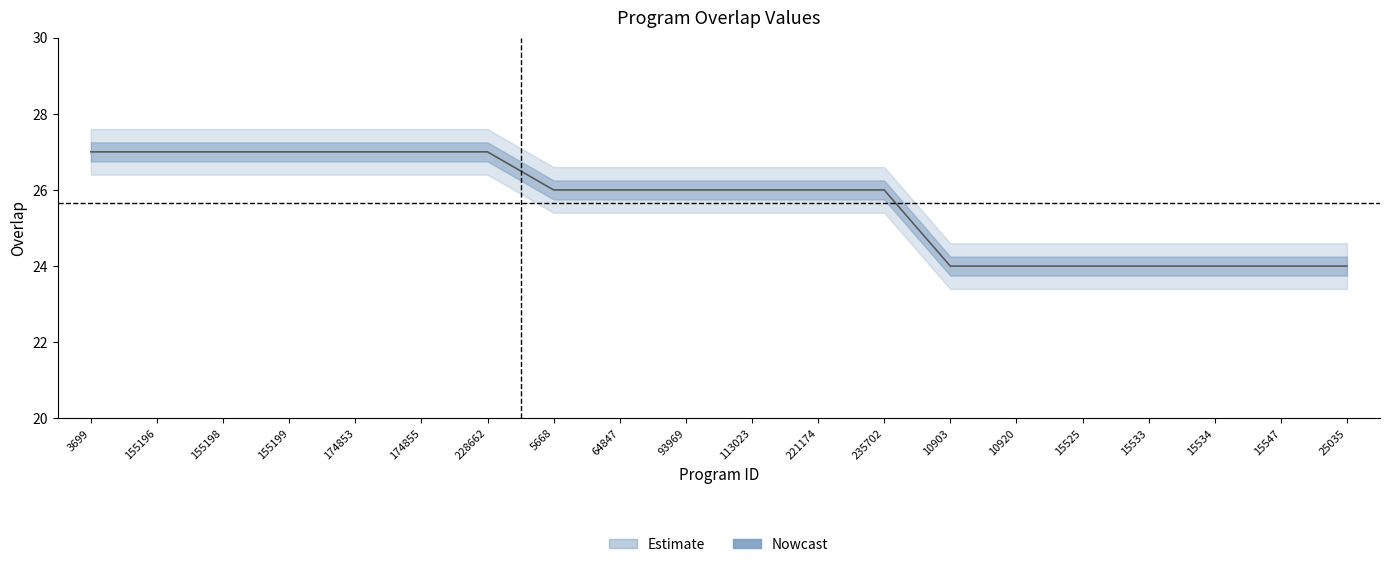

Reading right to left, list all the values displayed in this chart.

24	24	24	24	24	24	24	26	26	26	26	26	26	27	27	27	27	27	27	27